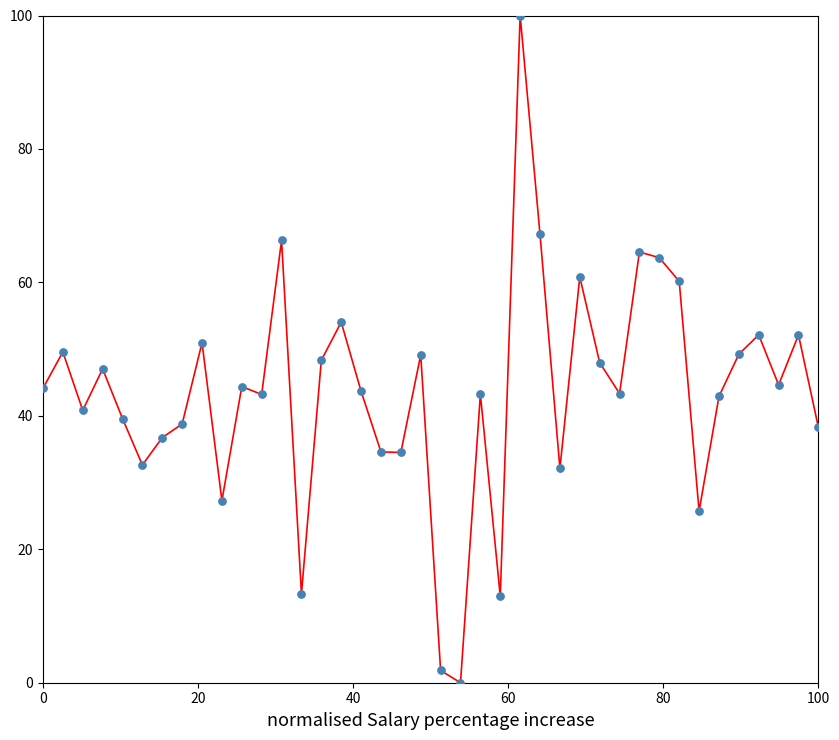

What is the greatest value displayed?

100.0